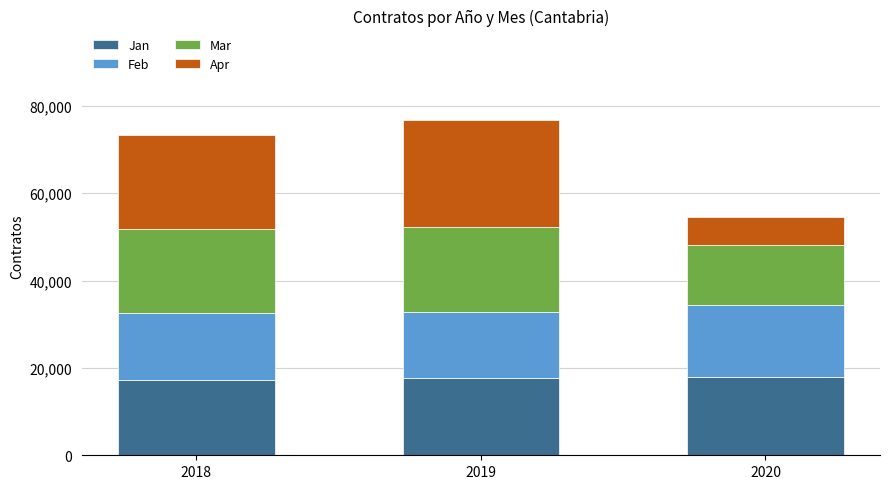

What is the sum of the Jan values at 2019 and 2018?

34938